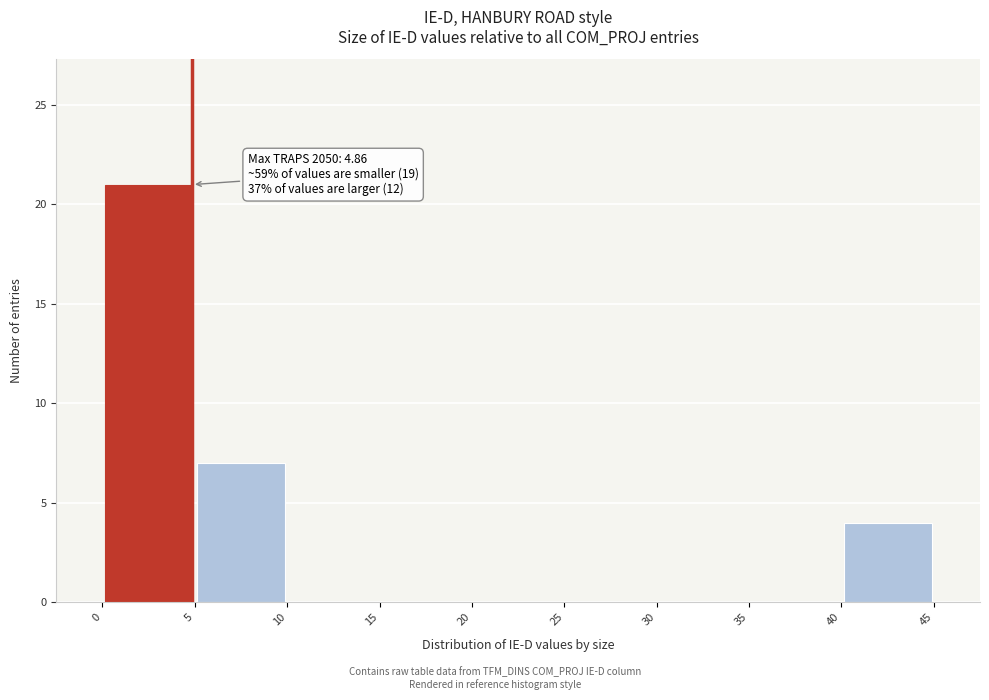

Which range on the x-axis has the tallest bar?

0 to 5